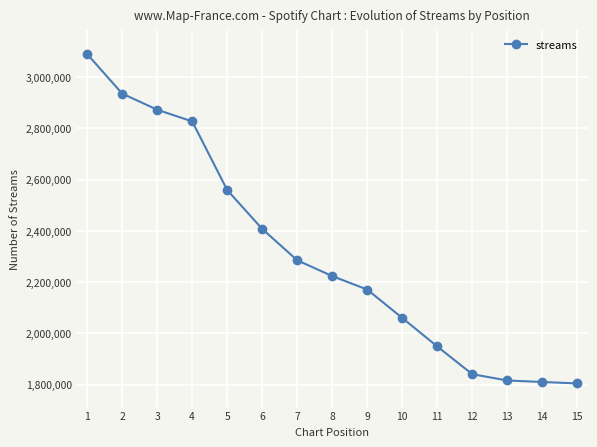

What is the difference between the values at 9 and 14?

360515